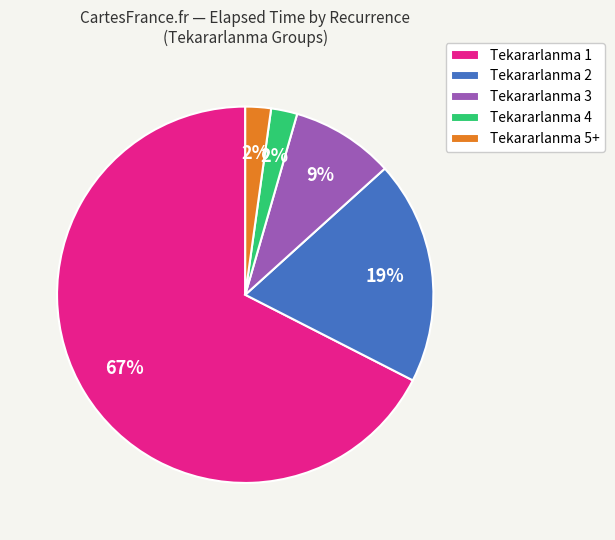

Is the sum of Tekararlanma 3 and Tekararlanma 1 greater than half?

Yes